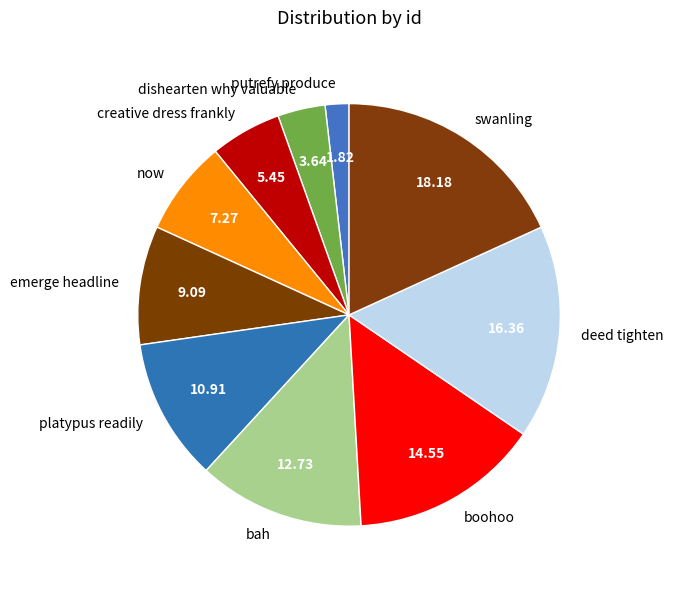

What is the smallest slice in the pie chart?

putrefy produce